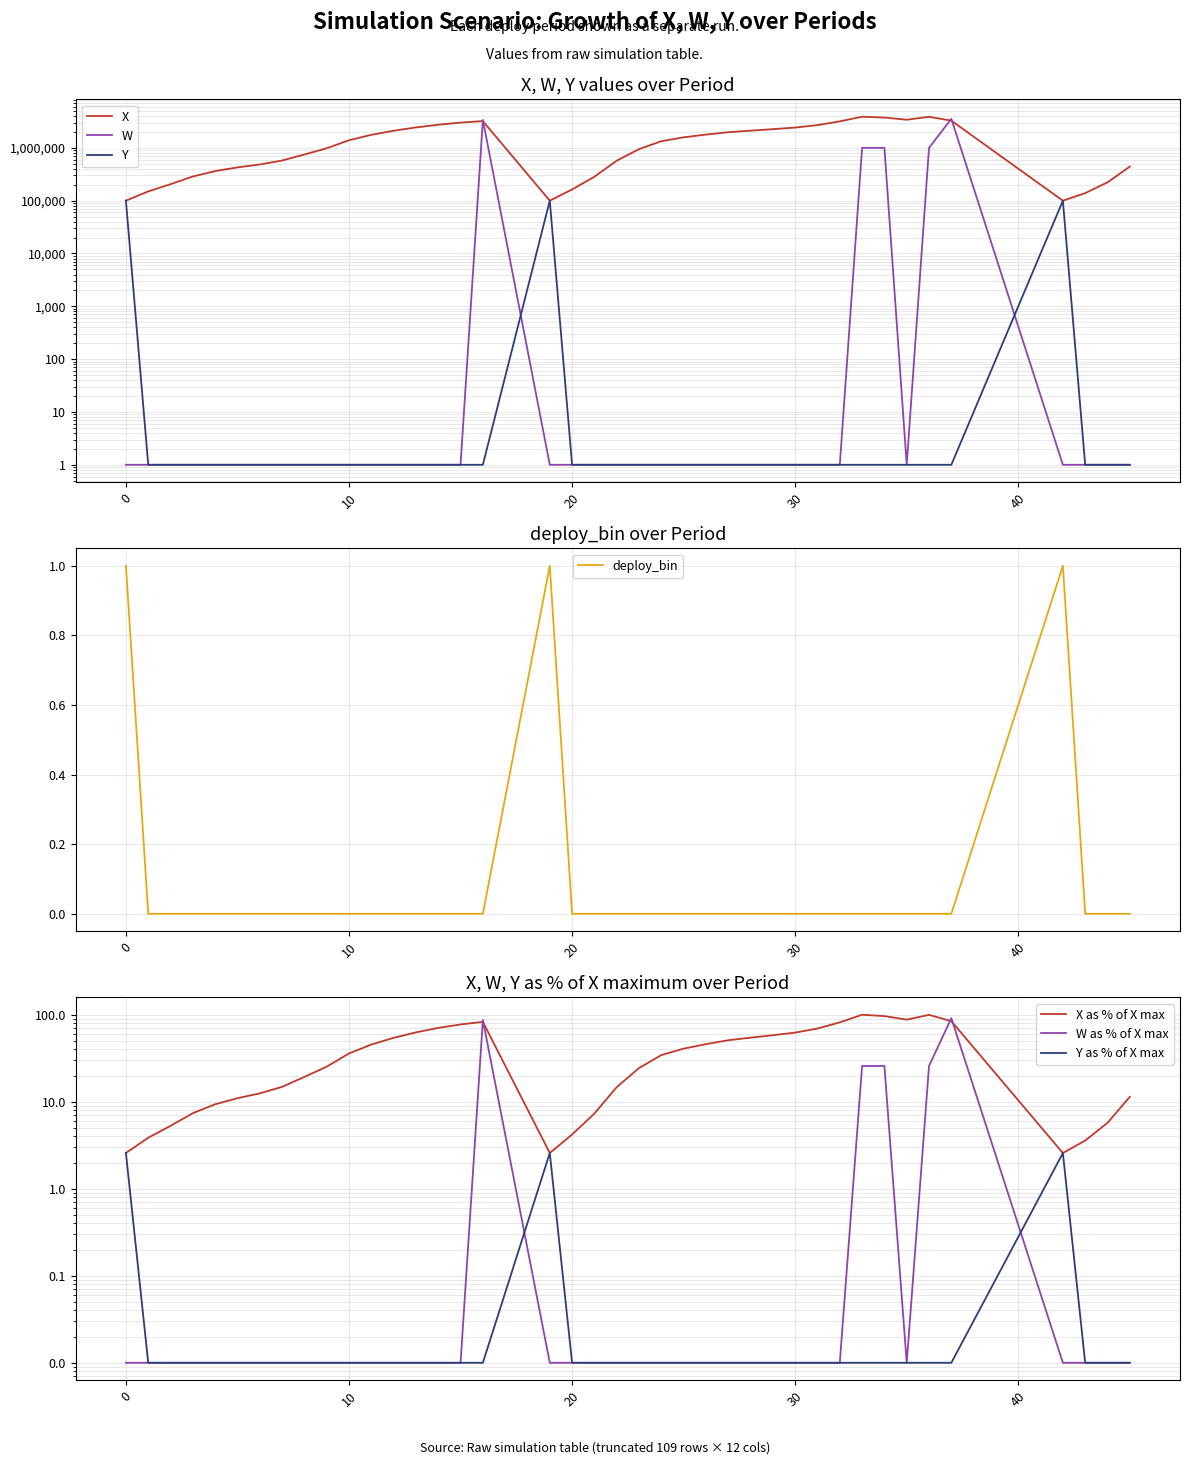

The deploy_bin series shows -1 at 20. True or false?

False